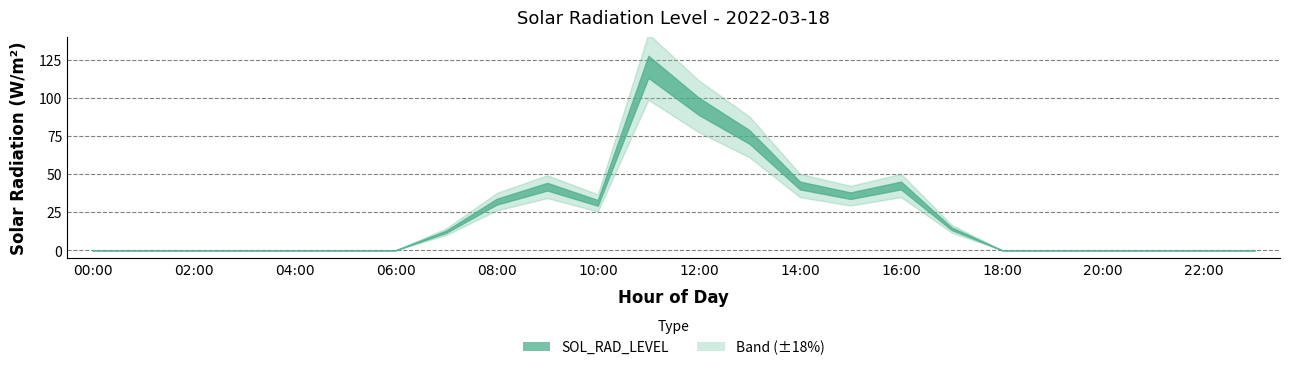

The value at 17:00 is 14.2. True or false?

True